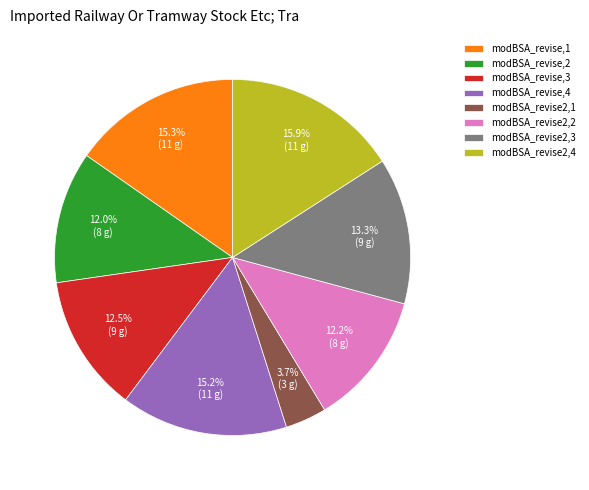

What portion of the pie excludes modBSA_revise,2?

88.0%